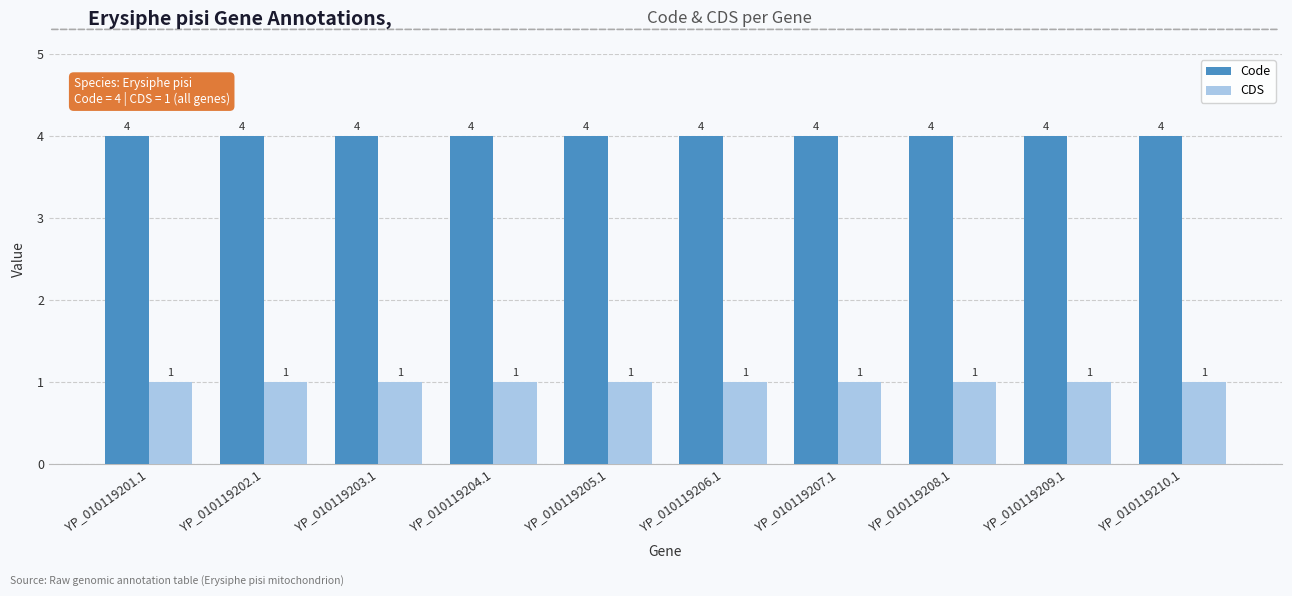

What is the total value across all series at YP_010119210.1?

5